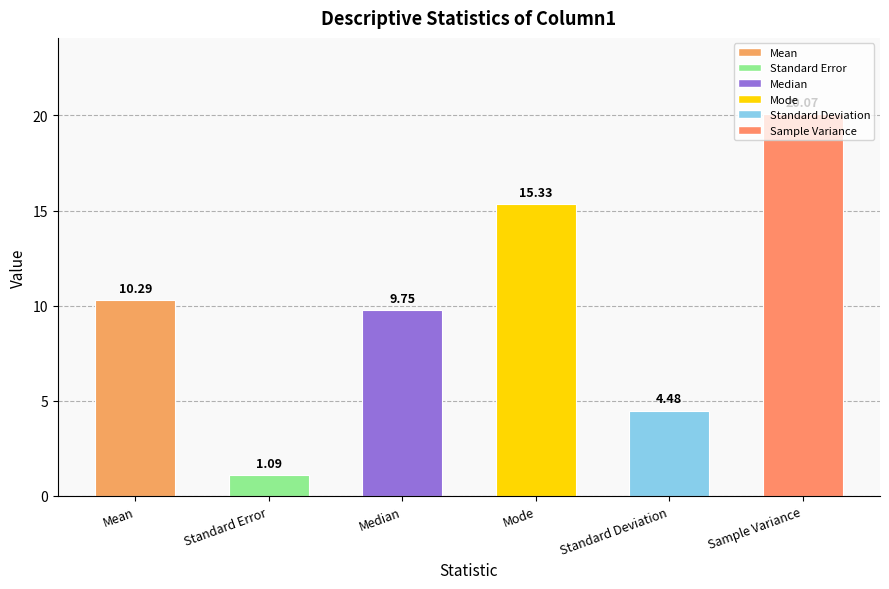

What is the ratio of the value at Mode to the value at Mean?

1.5